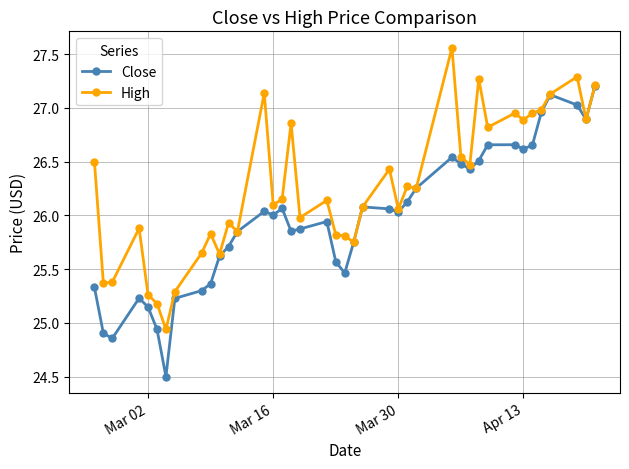

What is the value of the Close point at the 30th from the left?

26.4